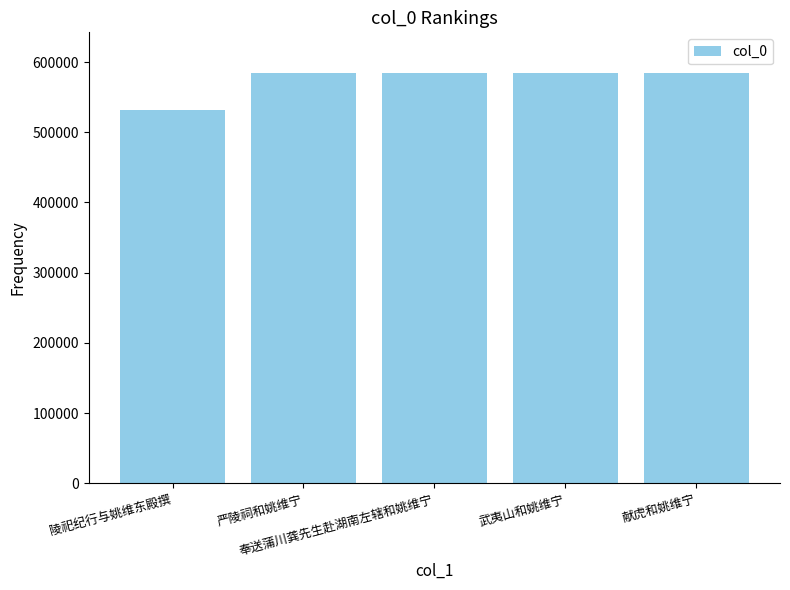

What is the difference between the maximum and minimum values?

52062